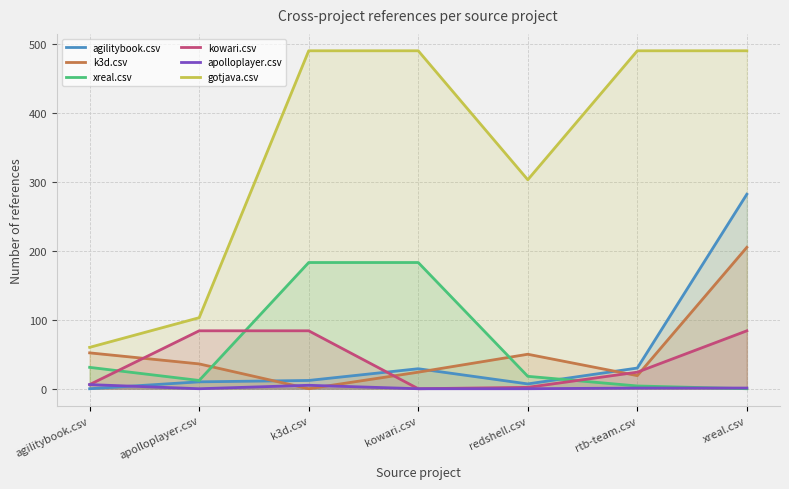

At which label is apolloplayer.csv closest to 3?

k3d.csv